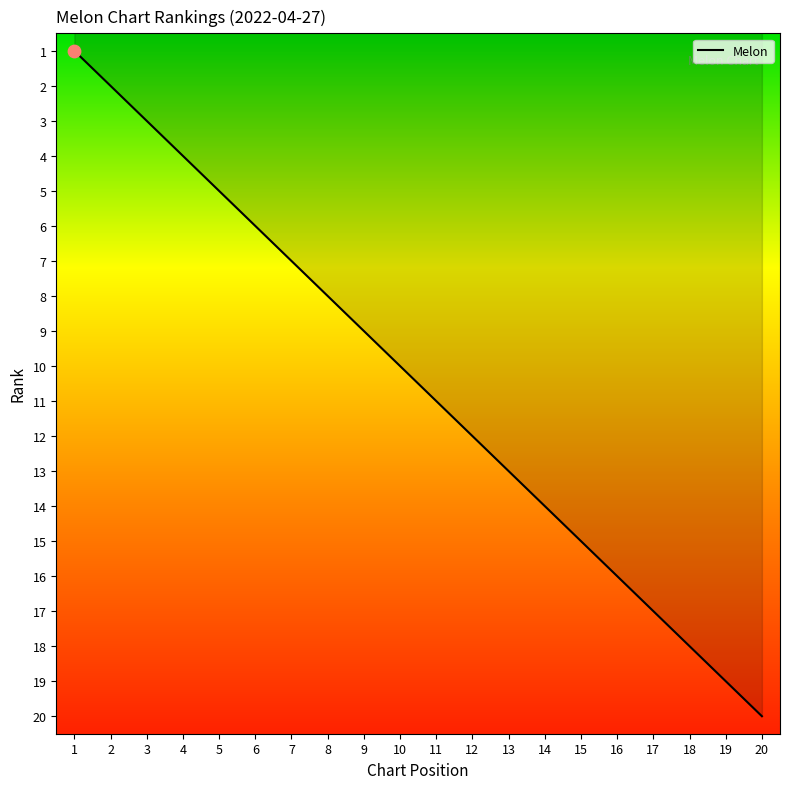

What is the change in value from 4 to 8?

+4